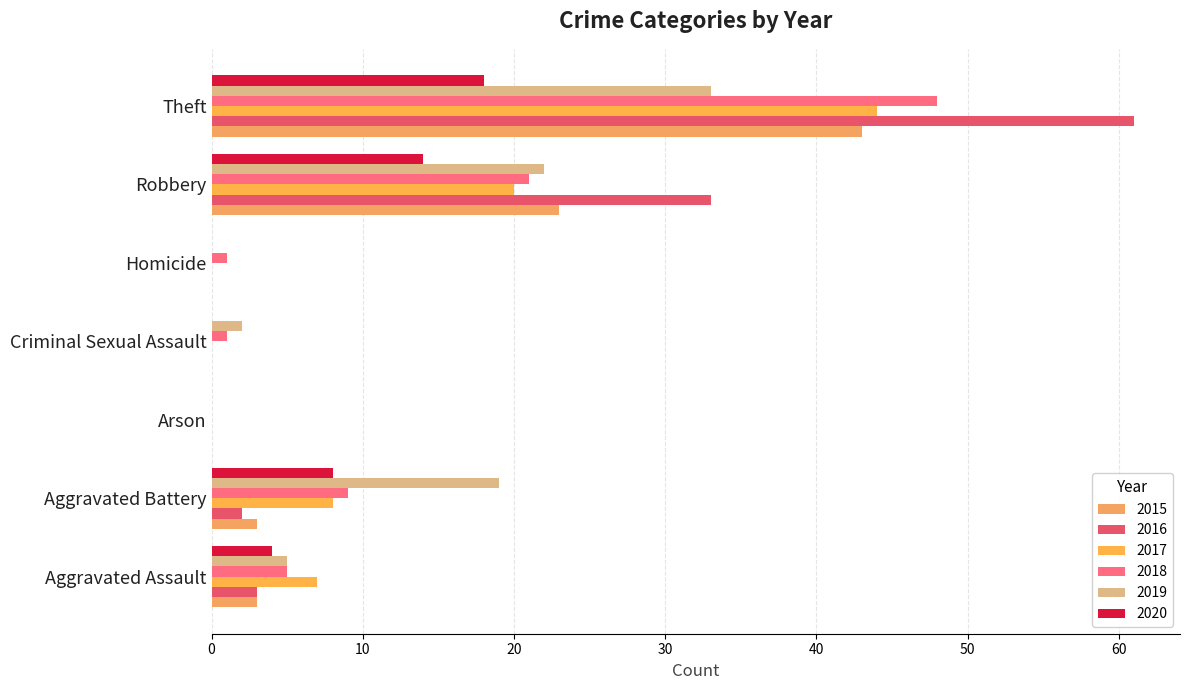

Reading left to right, what are all the values shown in this chart?

2015: 3	3	0	0	0	23	43
2016: 3	2	0	0	0	33	61
2017: 7	8	0	0	0	20	44
2018: 5	9	0	1	1	21	48
2019: 5	19	0	2	0	22	33
2020: 4	8	0	0	0	14	18